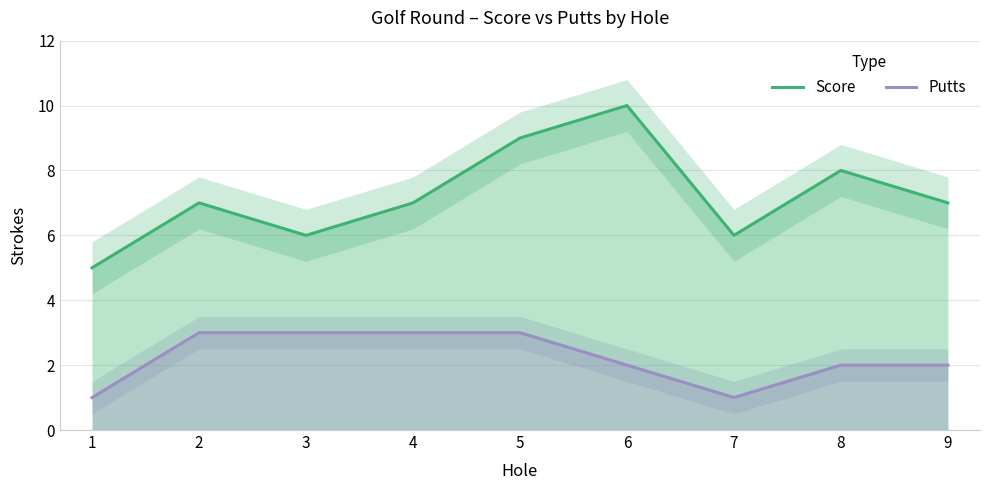

What is the total value across all series at 7?

7